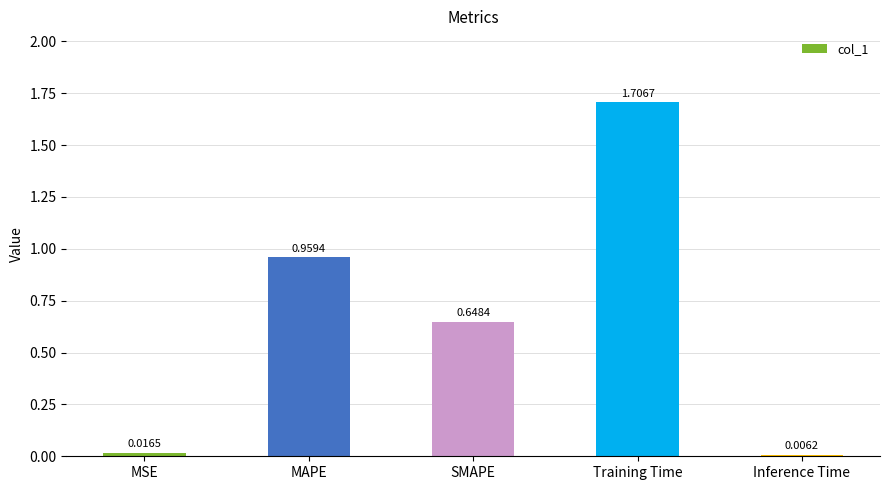

What is the label of the 5th bar from the right?

MSE